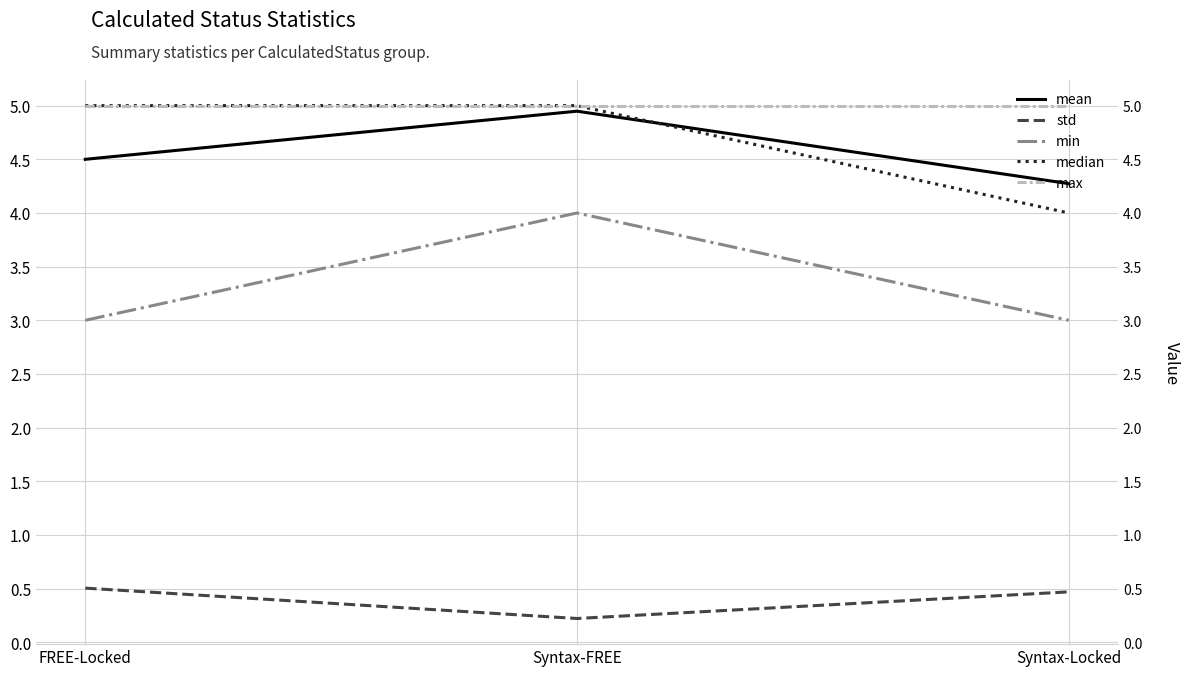

What is the highest value of the median series?

5.0